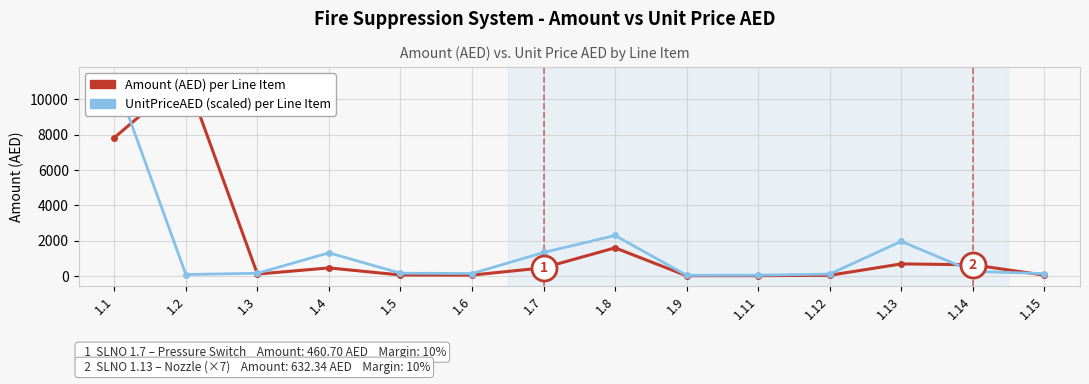

The value of Amount (AED) at 1.8 is 845.6. True or false?

False